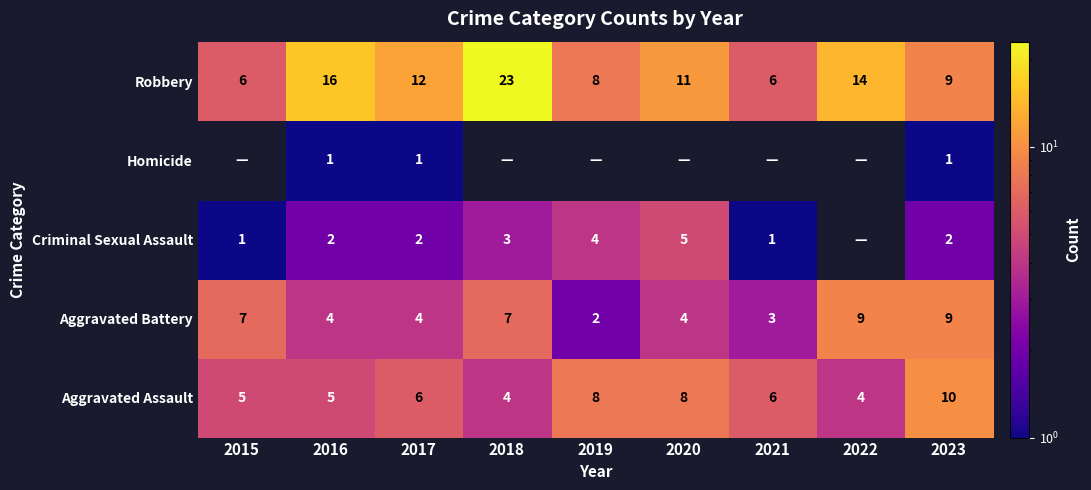

What is the total value across all series at 2019?

22